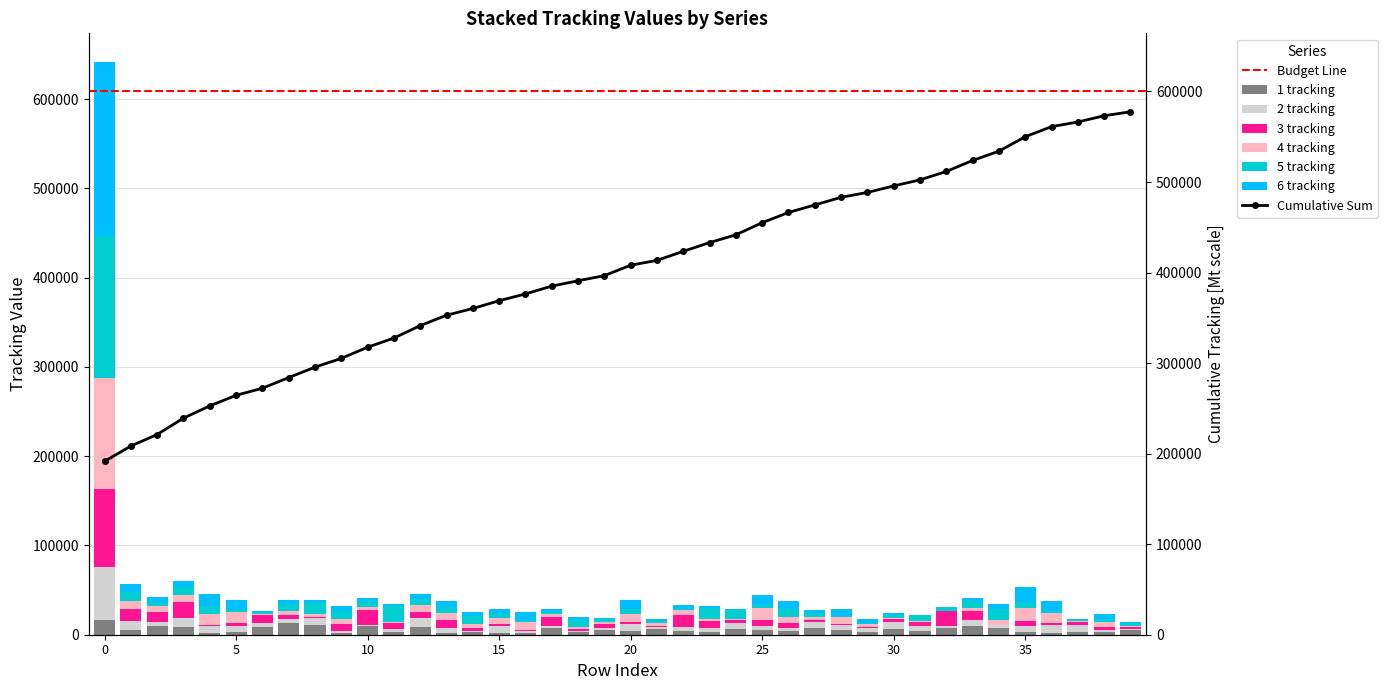

Which category has the lowest value in the 4 tracking series?

32